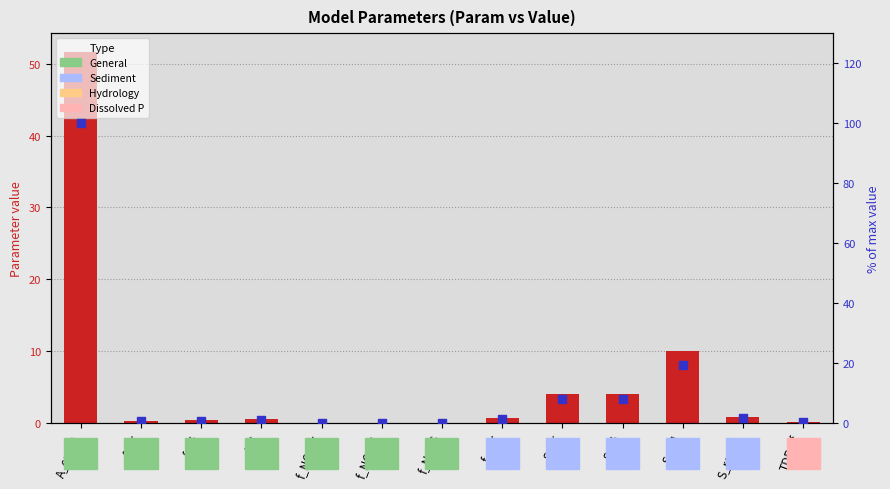

Which series has the largest Y range (max minus min)?

normalised % of max